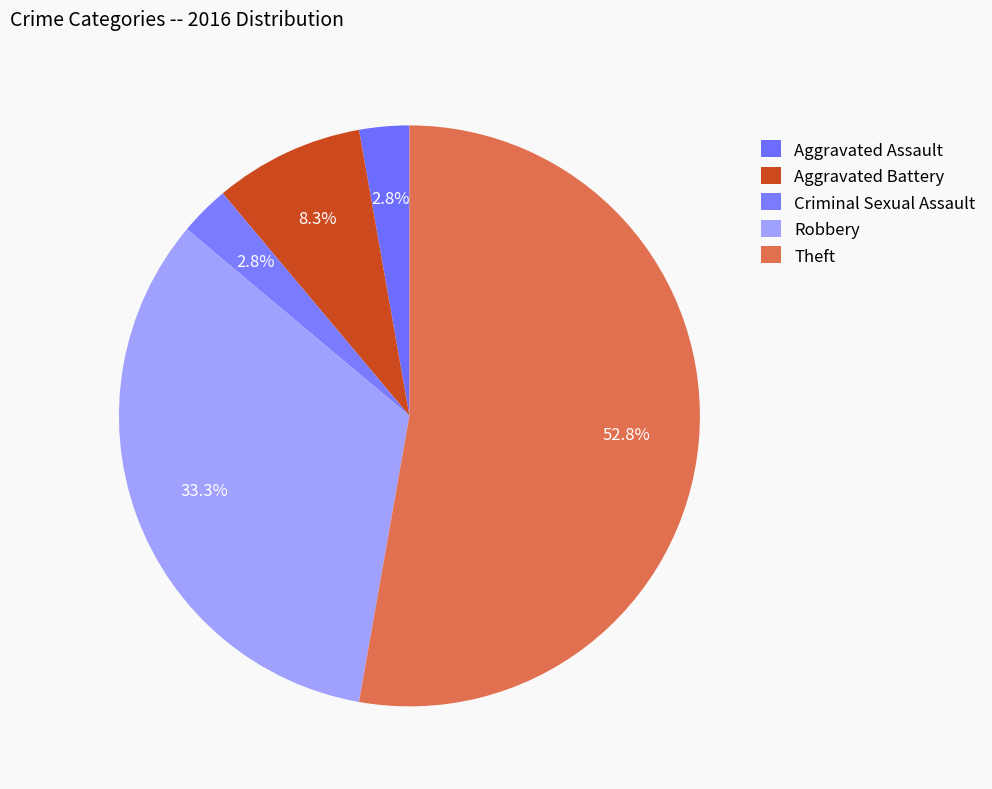

Which category has the biggest portion of the pie?

Theft